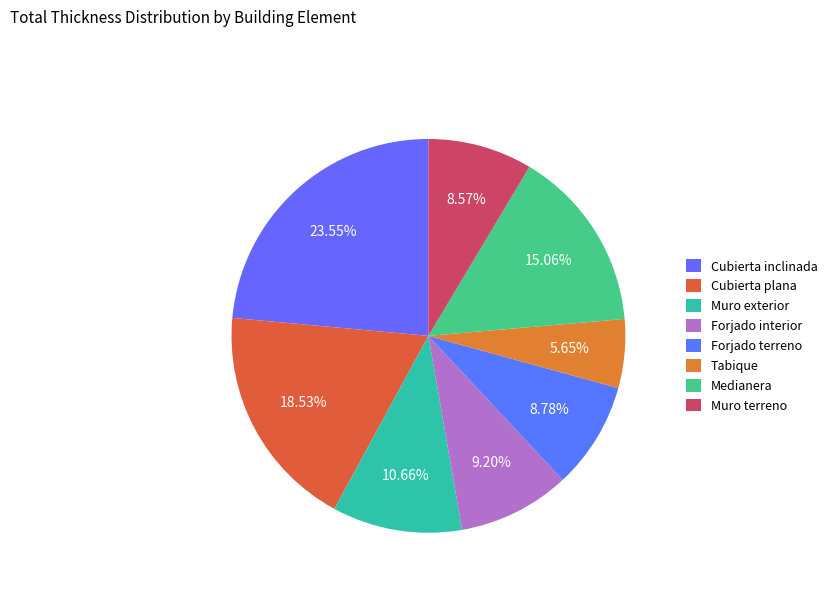

Is Medianera the majority of the pie?

No